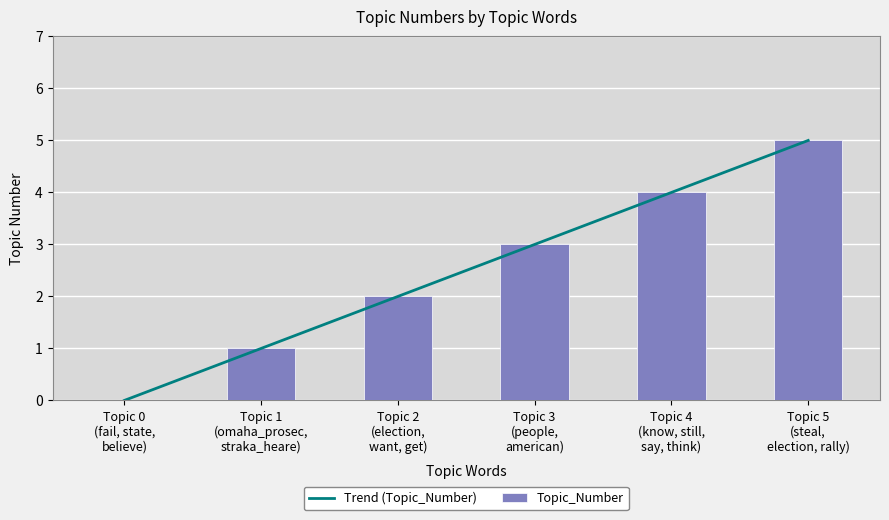

Which has a higher value, Topic 5
(steal,
election, rally) or Topic 1
(omaha_prosec,
straka_heare)?

Topic 5
(steal,
election, rally)